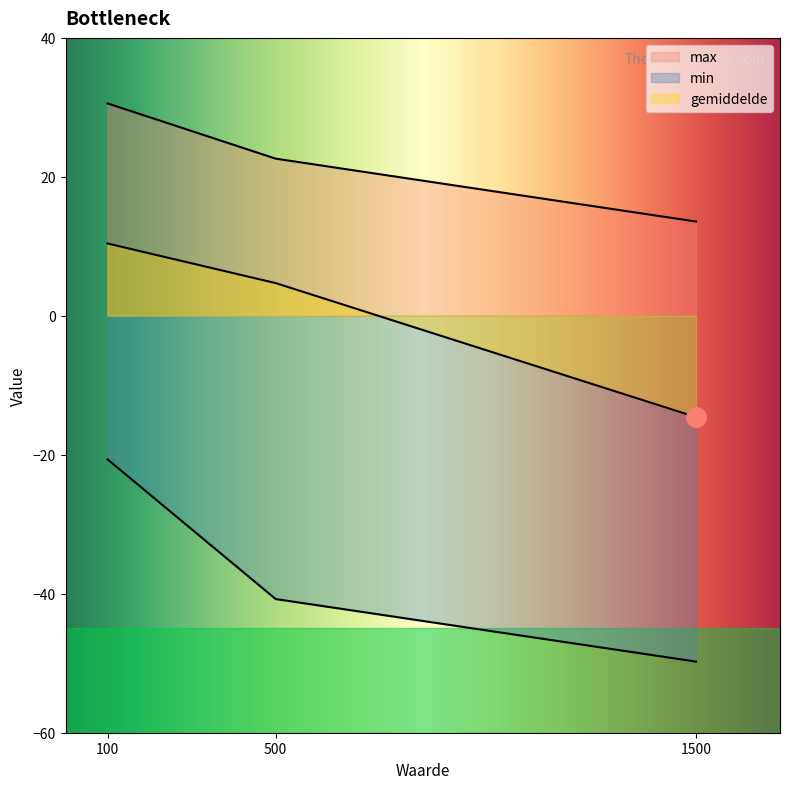

What is the sum of all gemiddelde values?

0.5